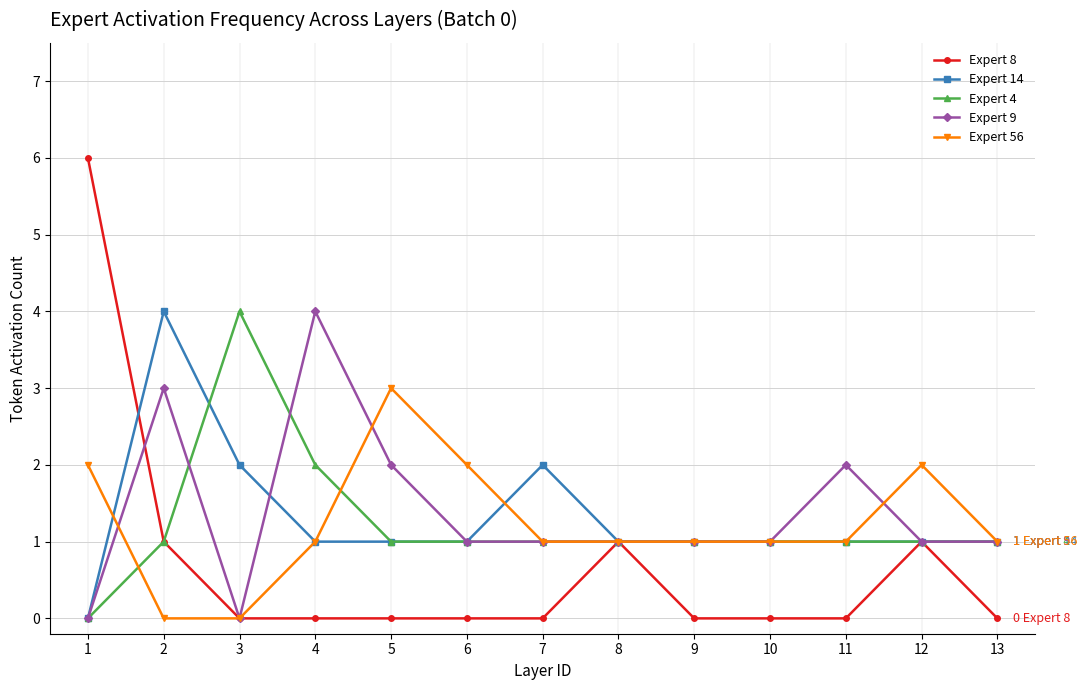

Which series has the largest total across all categories?

Expert 9